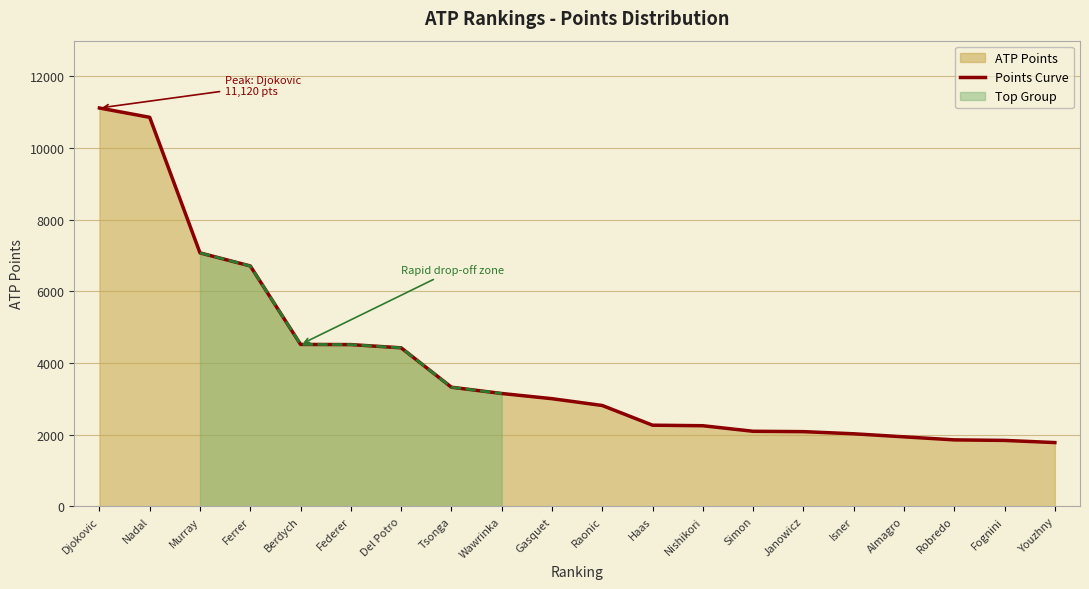

What is the average value?

3983